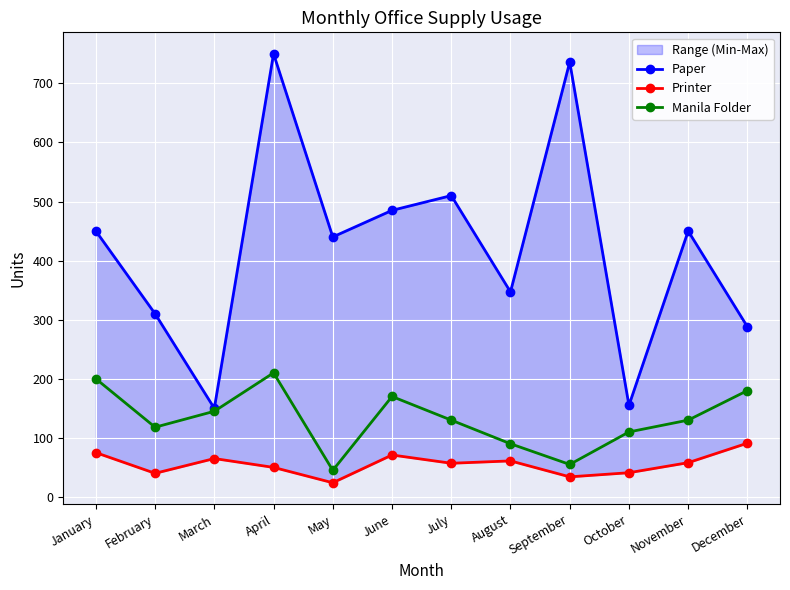

The Paper series shows 108 at August. True or false?

False